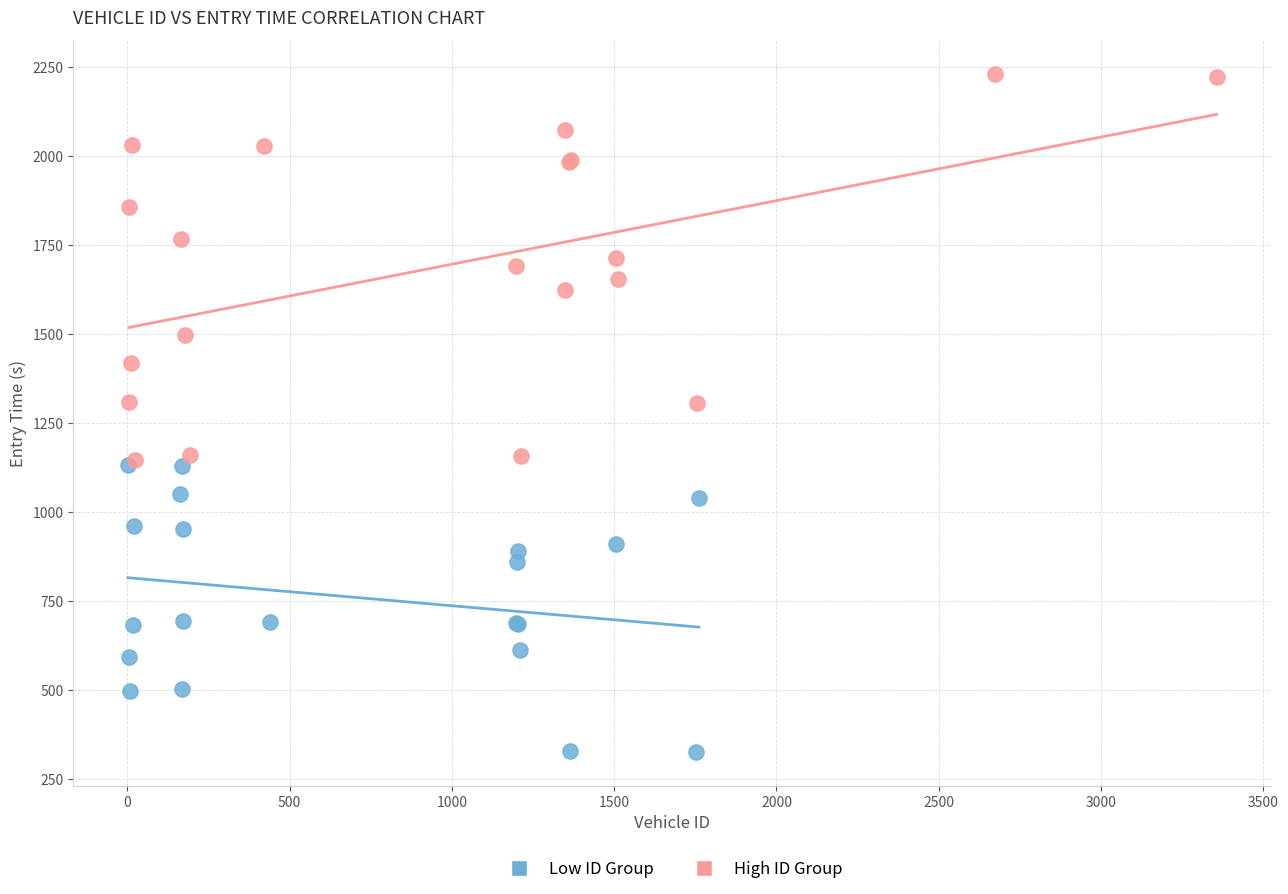

Which series reaches the maximum Y coordinate?

High ID Group